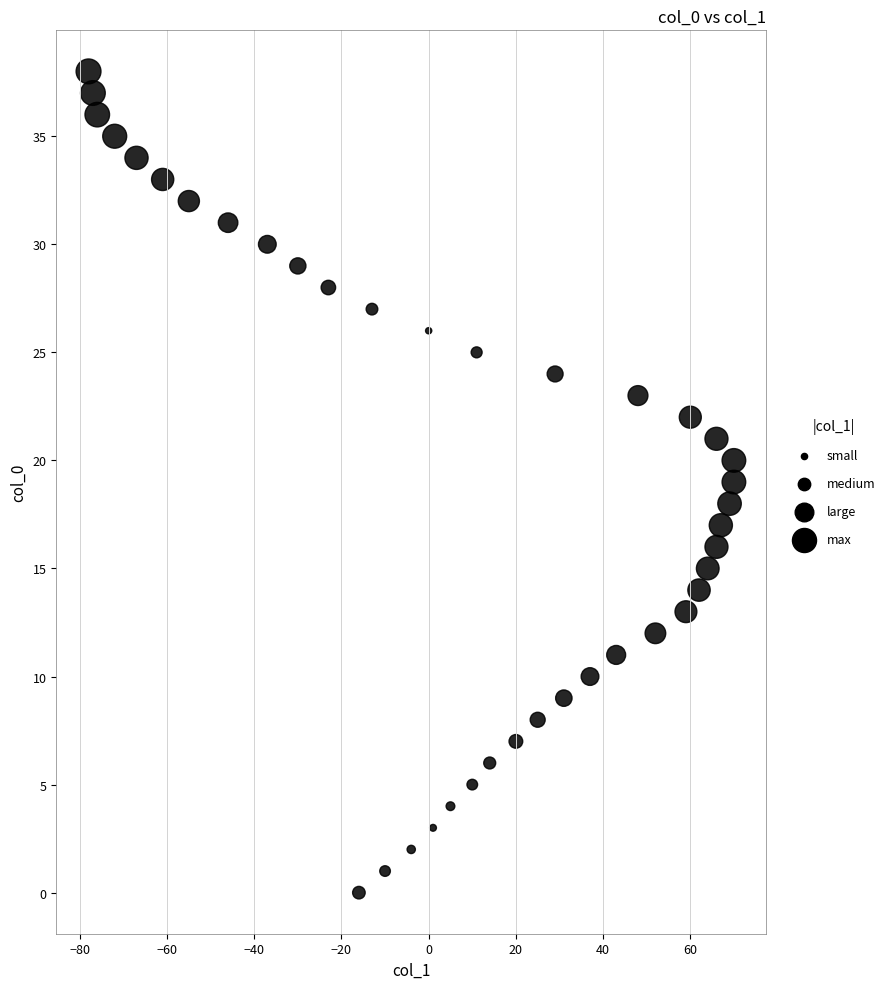

What is the range of Y values (max minus min)?

38